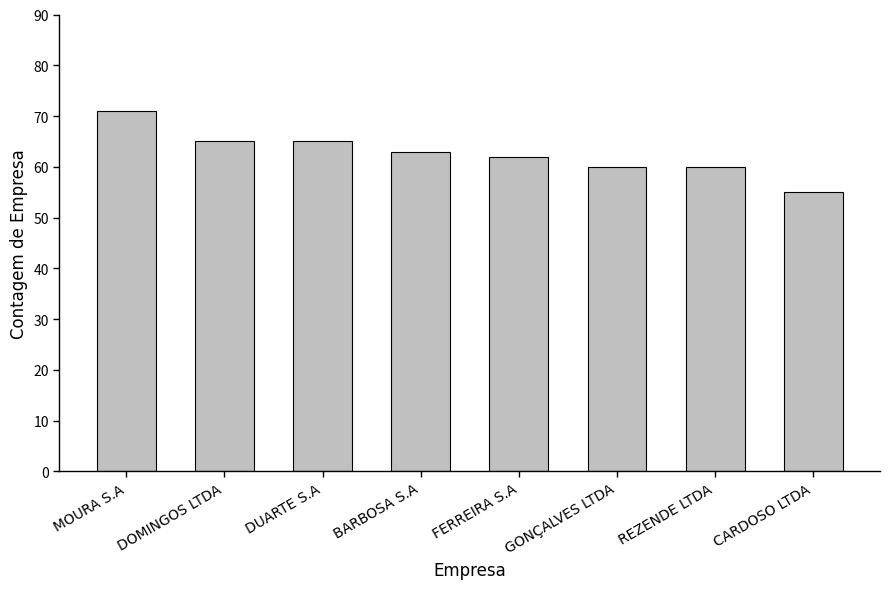

What is the sum of the values at GONÇALVES LTDA and BARBOSA S.A?

123